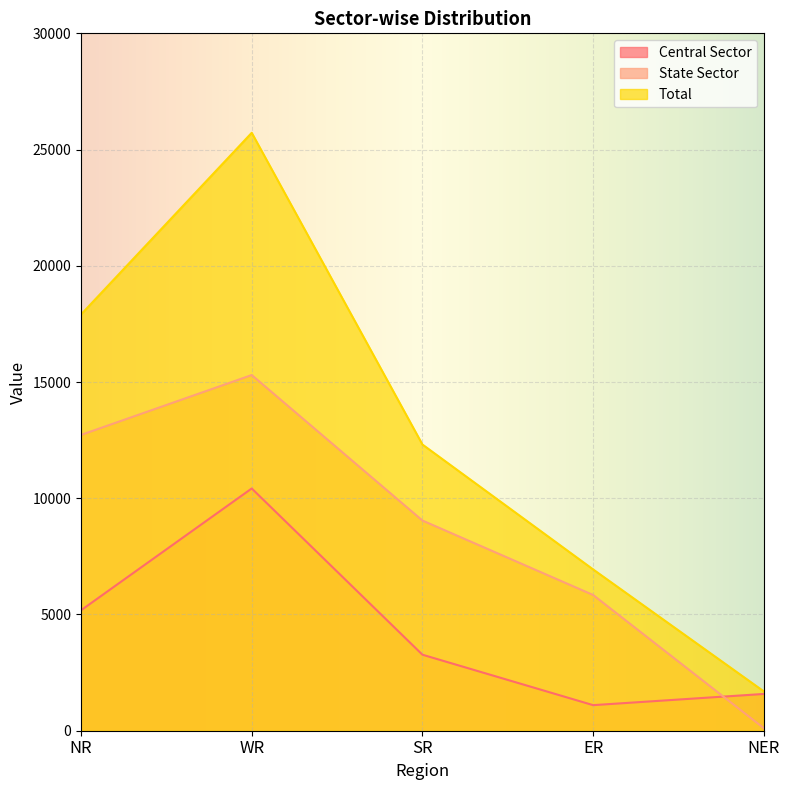

At which label does Central Sector first exceed 3270?

NR